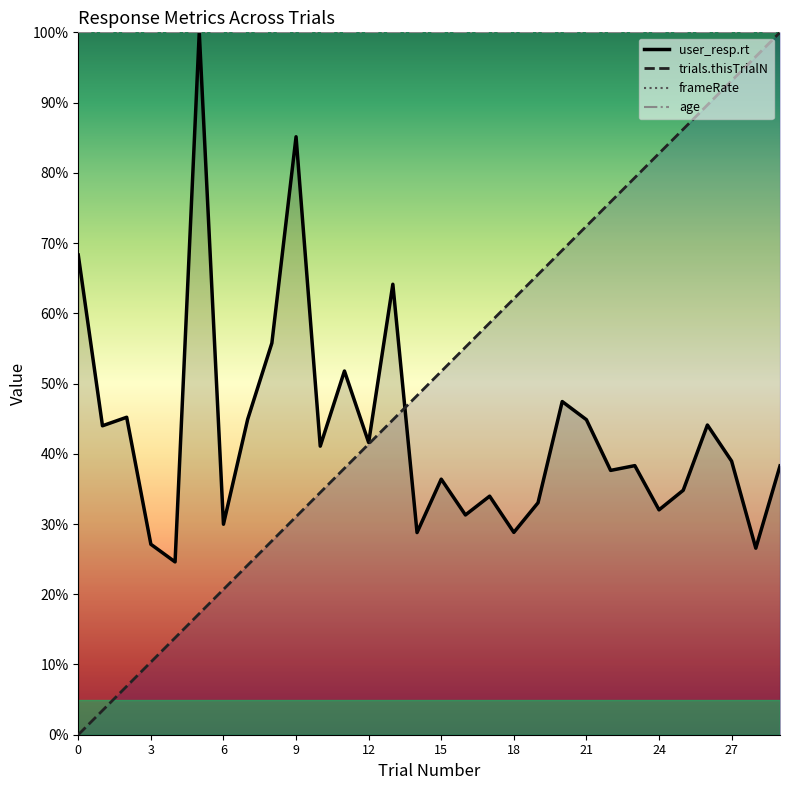

Reading left to right, what are all the values shown in this chart?

user_resp.rt: 68.3	44.0	45.2	27.1	24.6	100.0	30.0	44.9	55.8	85.1	41.1	51.8	41.6	64.1	28.8	36.4	31.3	34.0	28.8	33.0	47.4	44.9	37.6	38.3	32.0	34.8	44.1	39.0	26.6	38.3
trials.thisTrialN: 0.0	3.4	6.9	10.3	13.8	17.2	20.7	24.1	27.6	31.0	34.5	37.9	41.4	44.8	48.3	51.7	55.2	58.6	62.1	65.5	69.0	72.4	75.9	79.3	82.8	86.2	89.7	93.1	96.6	100.0
frameRate: 100.0	100.0	100.0	100.0	100.0	100.0	100.0	100.0	100.0	100.0	100.0	100.0	100.0	100.0	100.0	100.0	100.0	100.0	100.0	100.0	100.0	100.0	100.0	100.0	100.0	100.0	100.0	100.0	100.0	100.0
age: 100.0	100.0	100.0	100.0	100.0	100.0	100.0	100.0	100.0	100.0	100.0	100.0	100.0	100.0	100.0	100.0	100.0	100.0	100.0	100.0	100.0	100.0	100.0	100.0	100.0	100.0	100.0	100.0	100.0	100.0